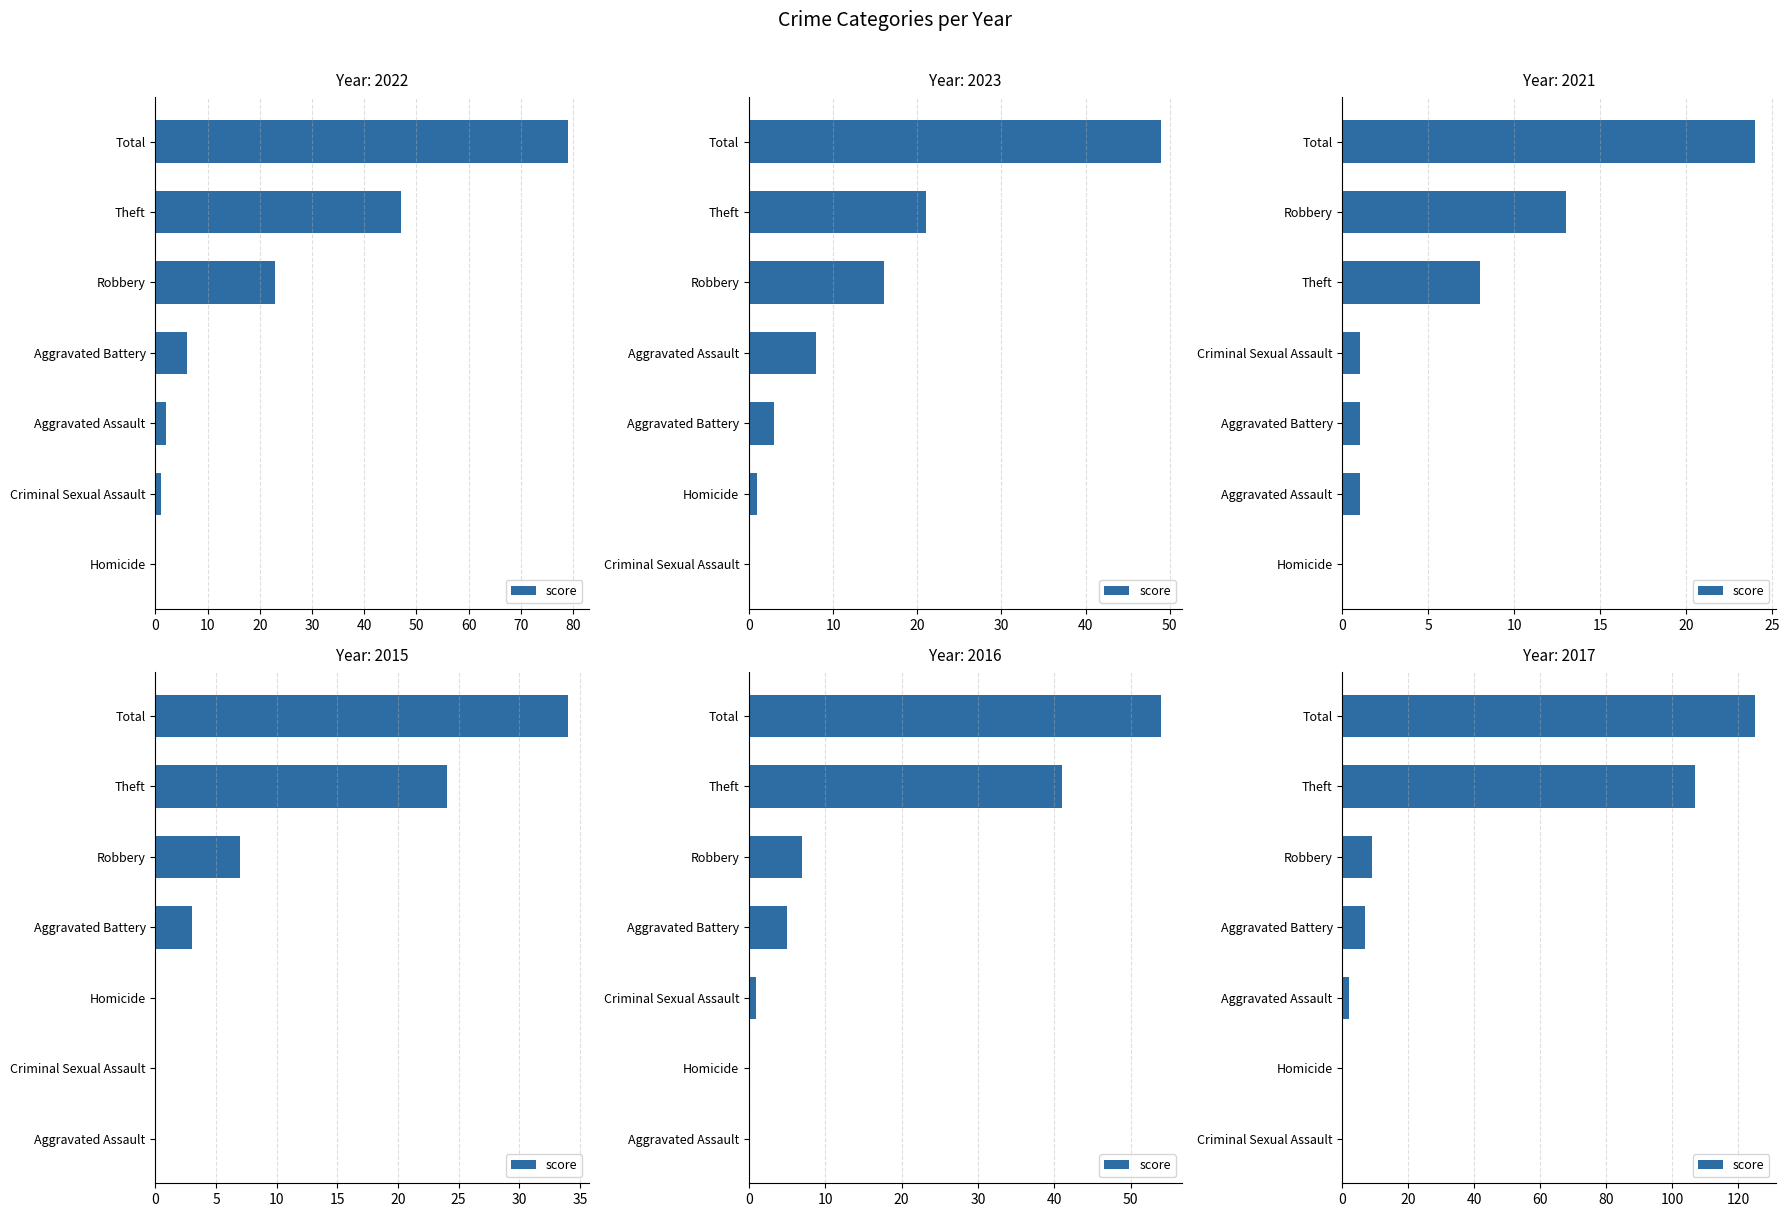

Does the chart contain any negative values?

No